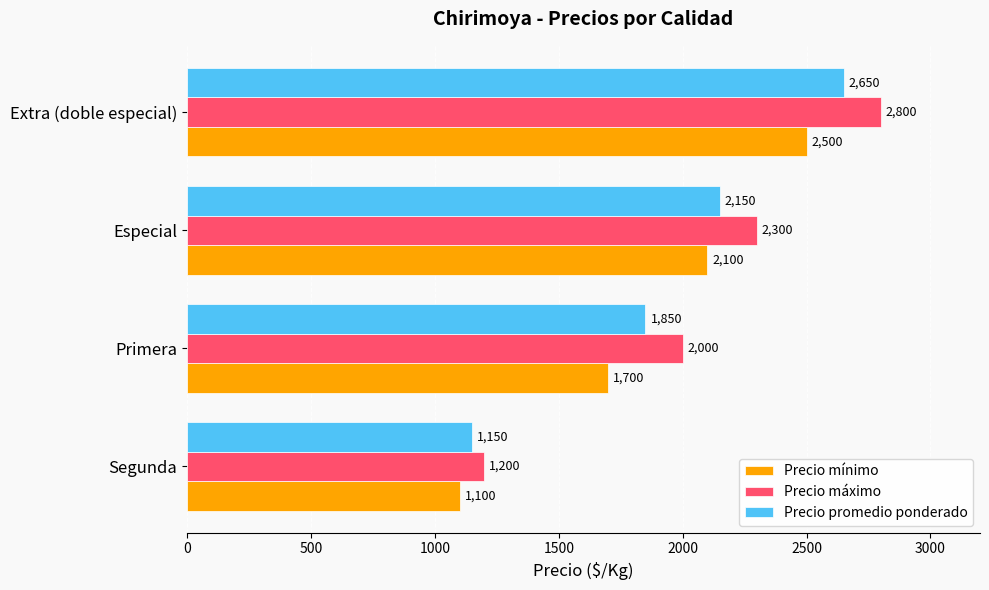

The Precio mínimo series shows 3194 at Especial. True or false?

False